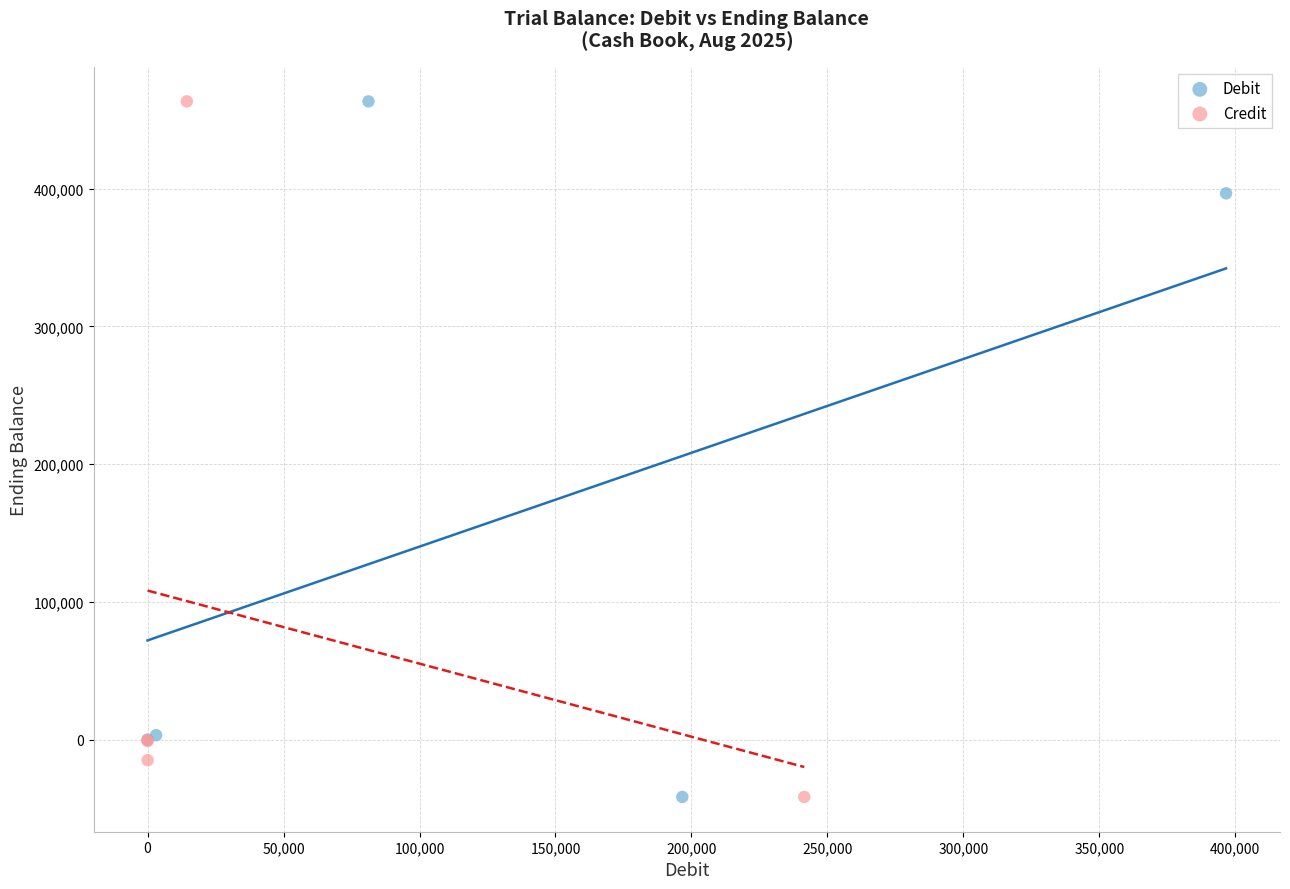

What are all the series names shown in the legend?

Debit, Credit